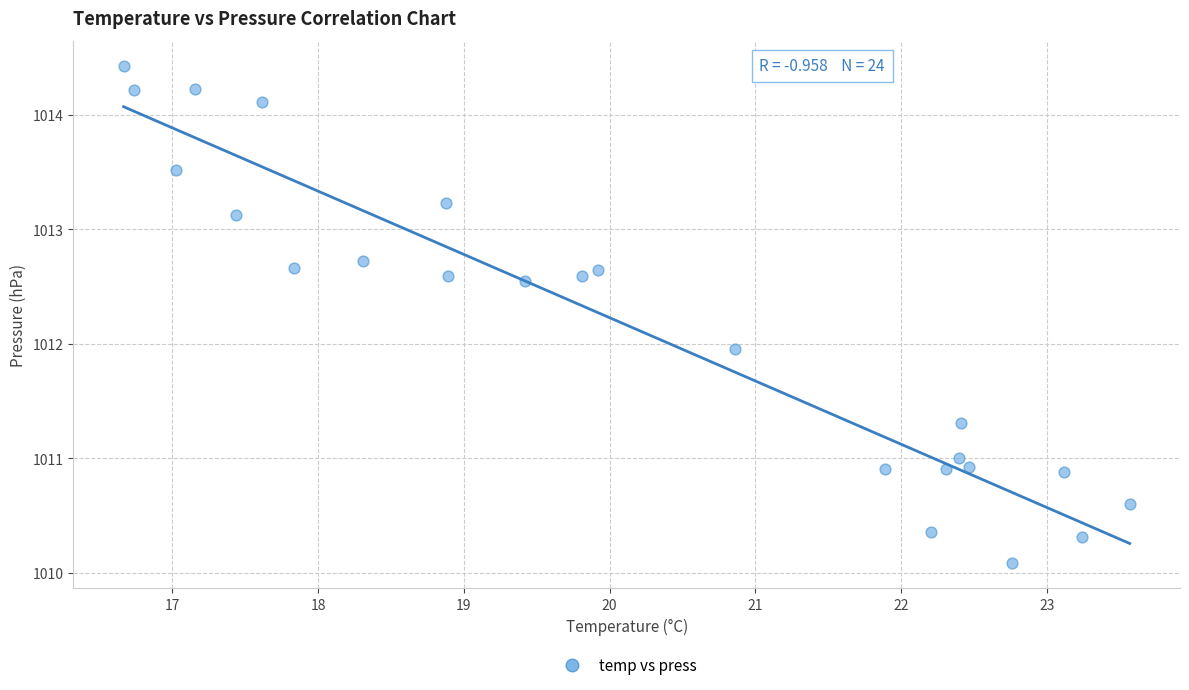

What is the range of Y values (max minus min)?

4.4